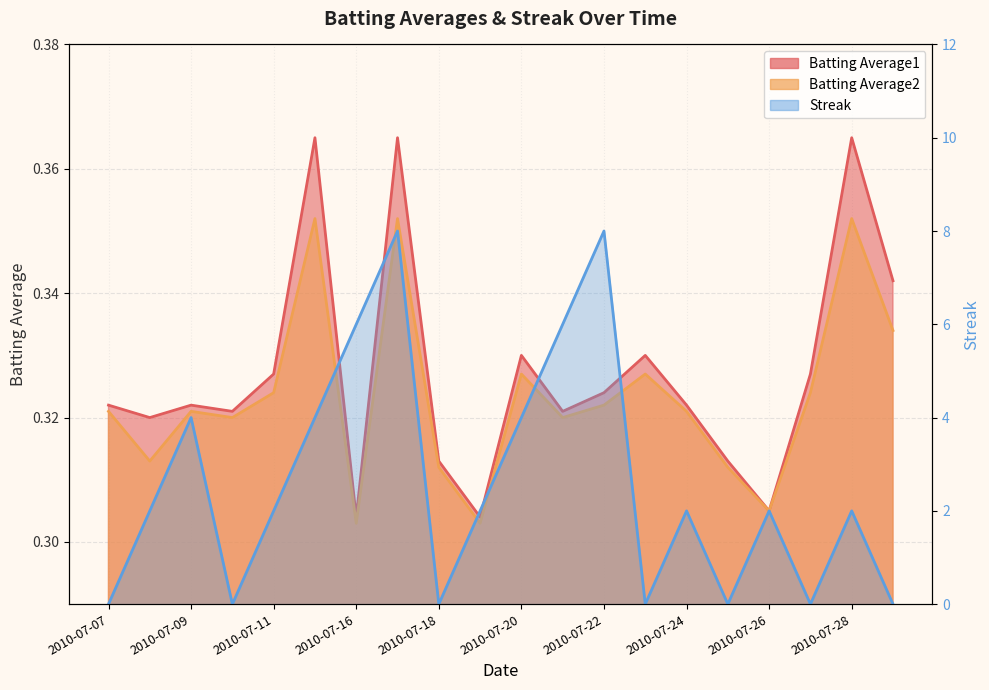

Where is Streak nearest to the value 4?

2010-07-09